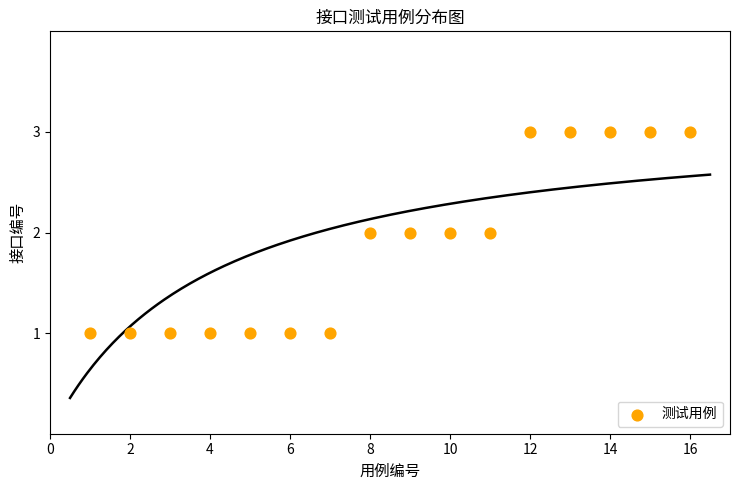

How many points are shown in the scatter plot?

16